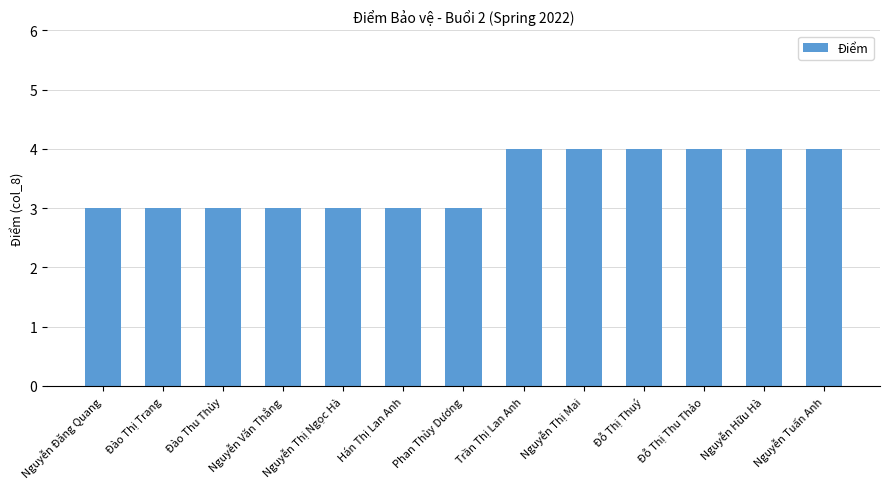

Count the number of data series in this chart.

1